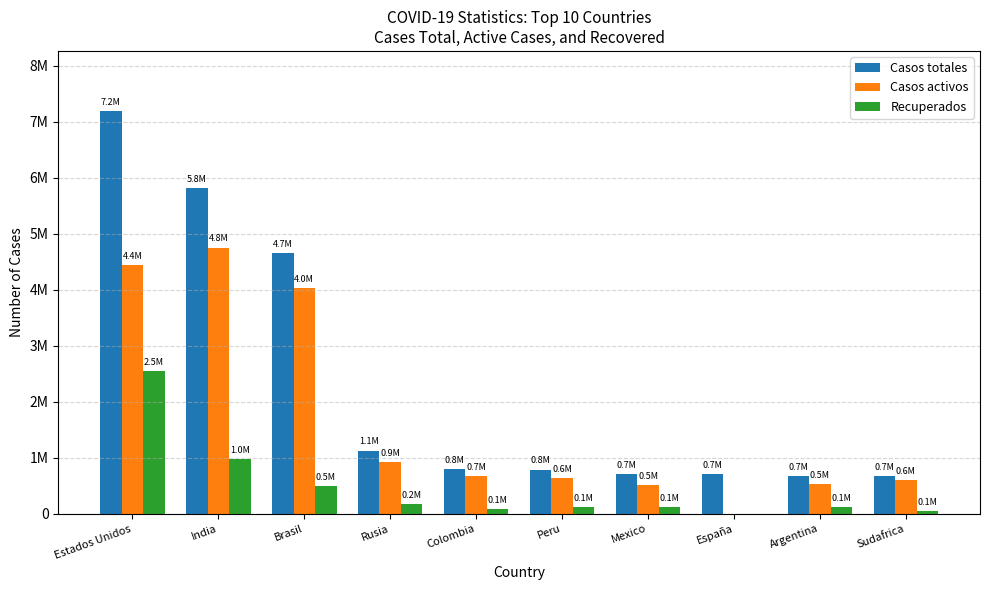

What are all the series names shown in the legend?

Casos totales, Casos activos, Recuperados